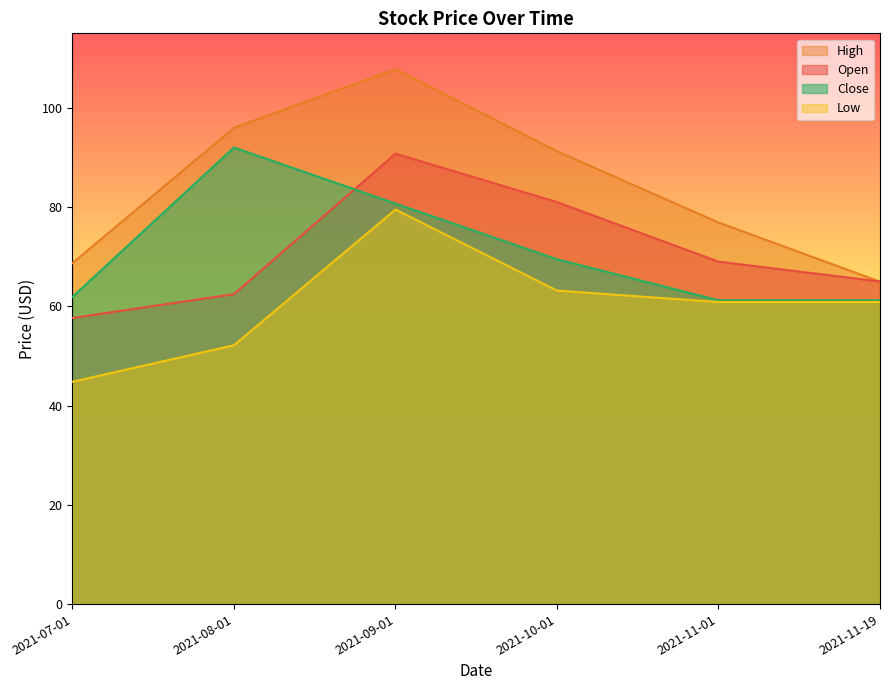

How many lines are shown in the chart?

4